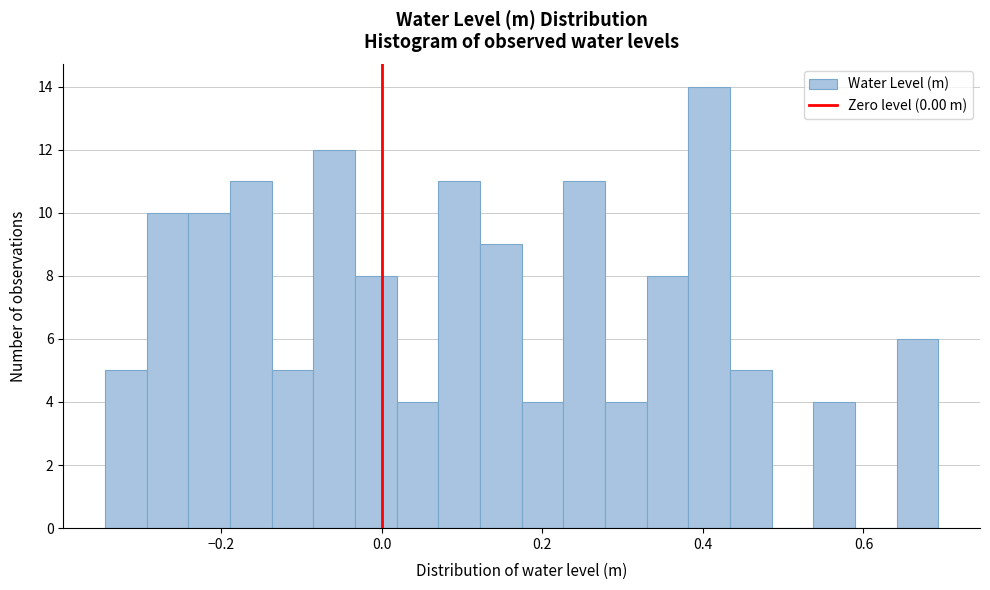

Read against the x-axis, roughly where is the centre of the tallest bar?

0.40